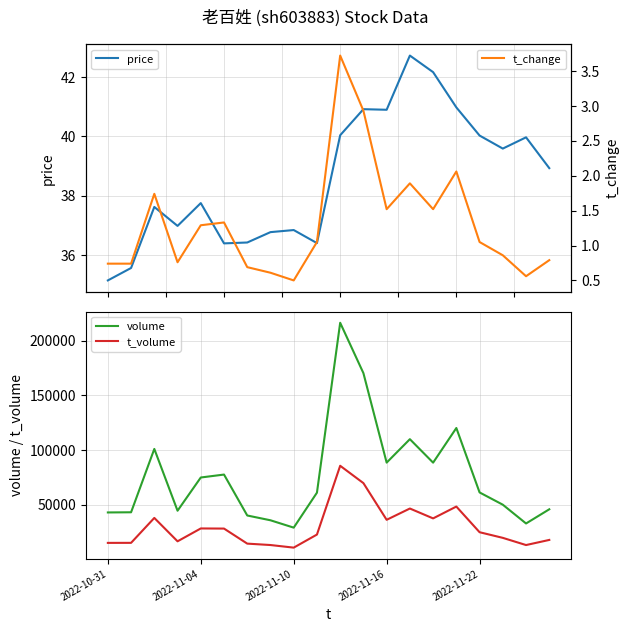

Does the chart display data point markers on the line(s)?

No